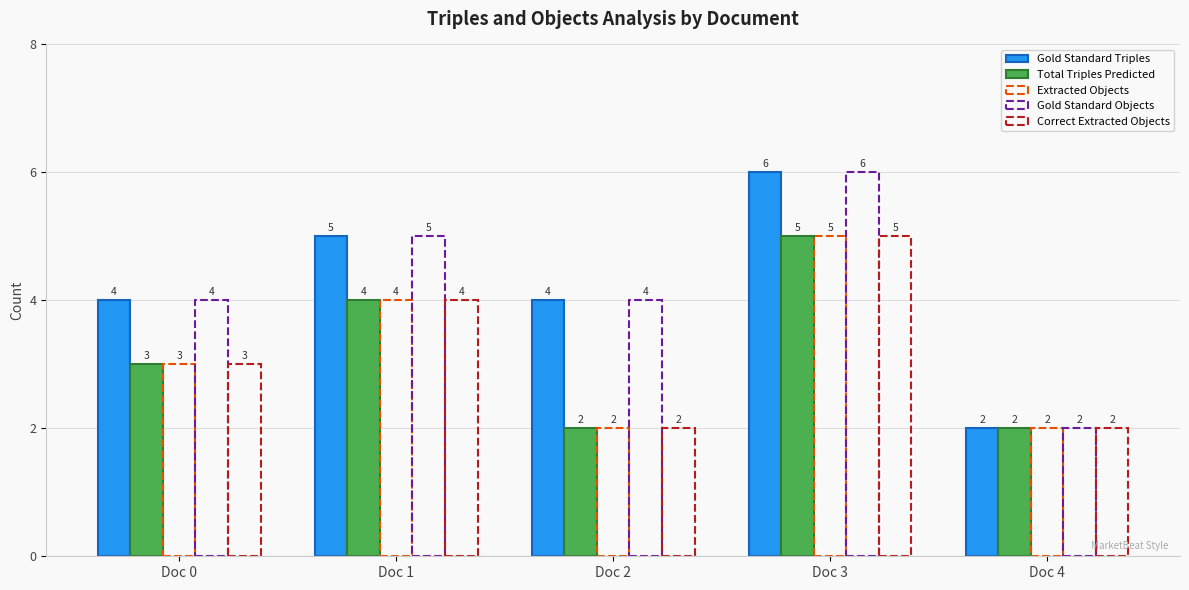

Between Doc 3 and Doc 2, which is larger?

Doc 3